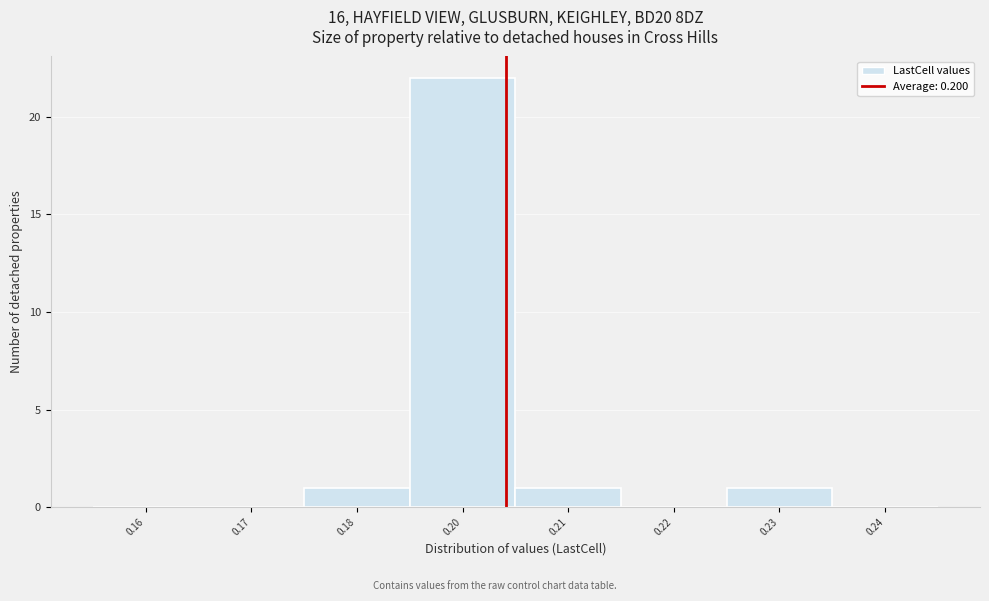

Reading left to right, what are all the values shown in this chart?

0.16=0	0.17=0	0.18=1	0.20=22	0.21=1	0.22=0	0.23=1	0.24=0